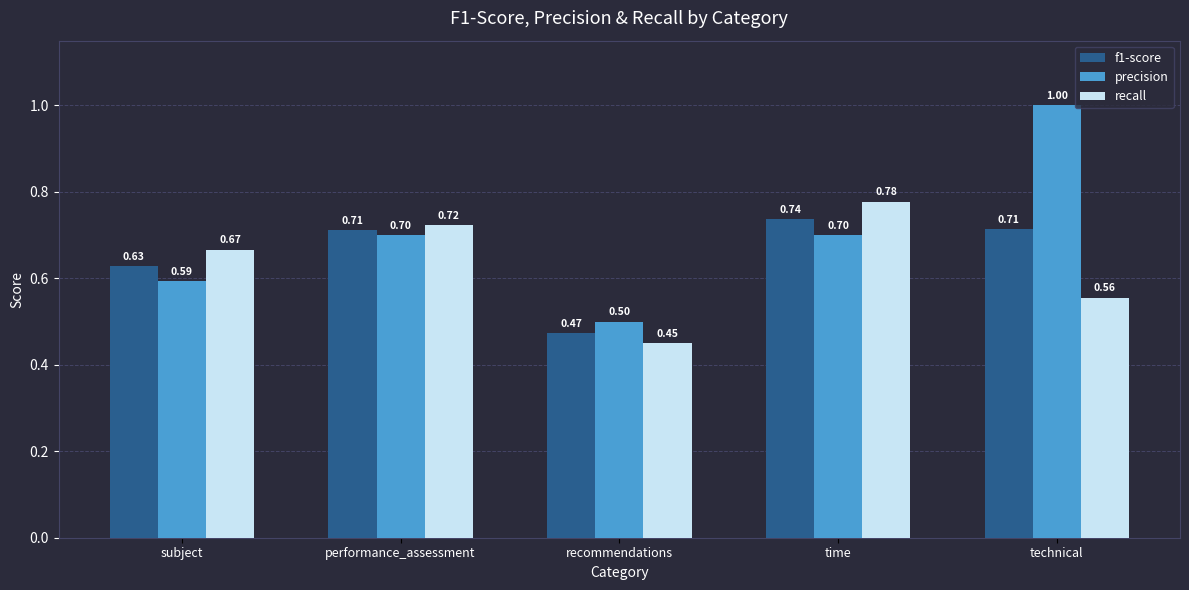

Are the bars grouped side by side (vs. stacked)?

Yes